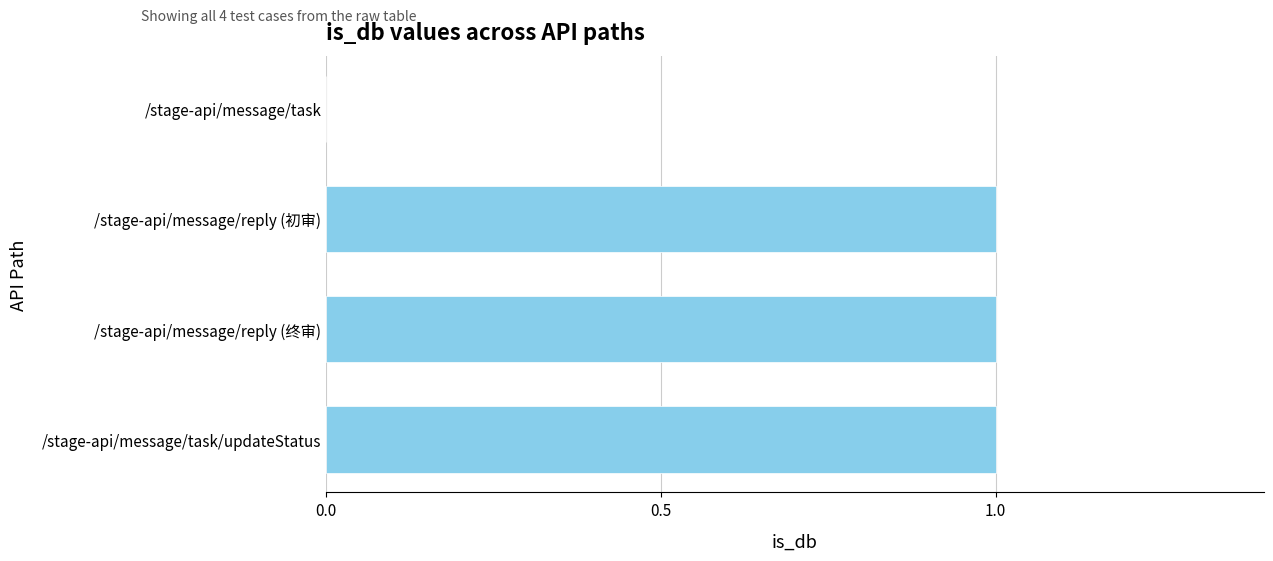

What is the greatest value displayed?

1